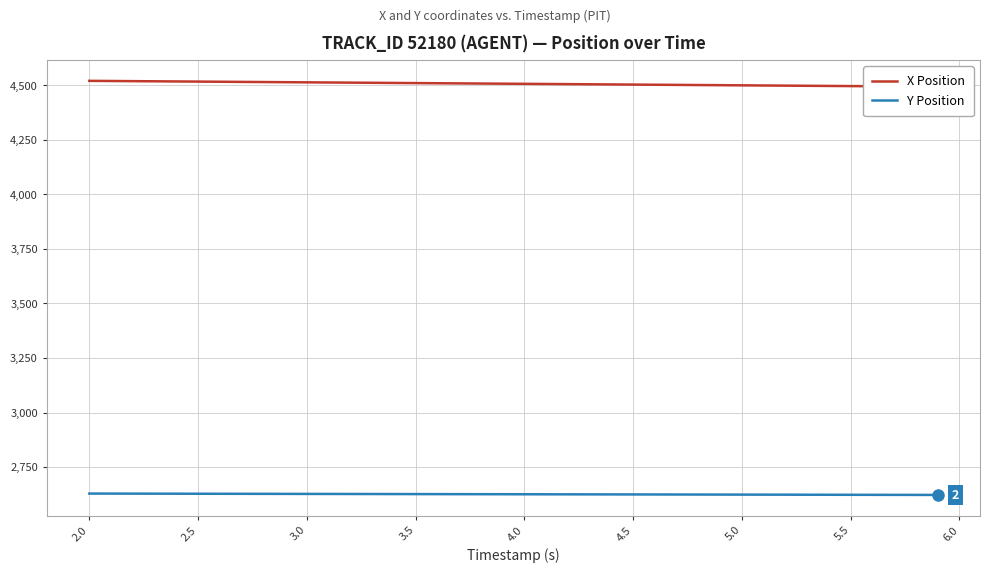

True or false: Y Position has more than 0 points higher than both neighbors.

False